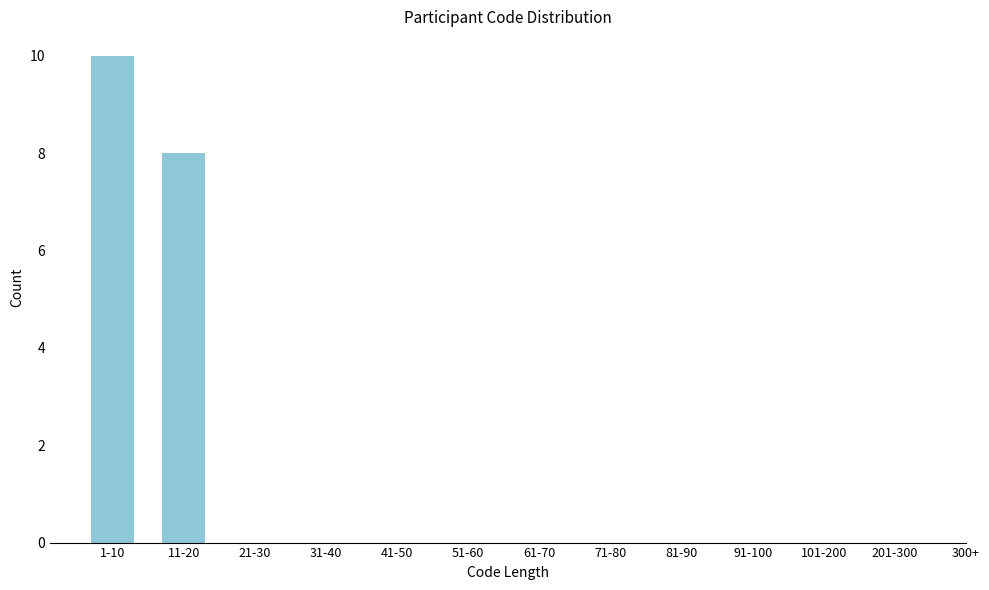

Reading left to right, what are all the values shown in this chart?

1-10=10	11-20=8	21-30=0	31-40=0	41-50=0	51-60=0	61-70=0	71-80=0	81-90=0	91-100=0	101-200=0	201-300=0